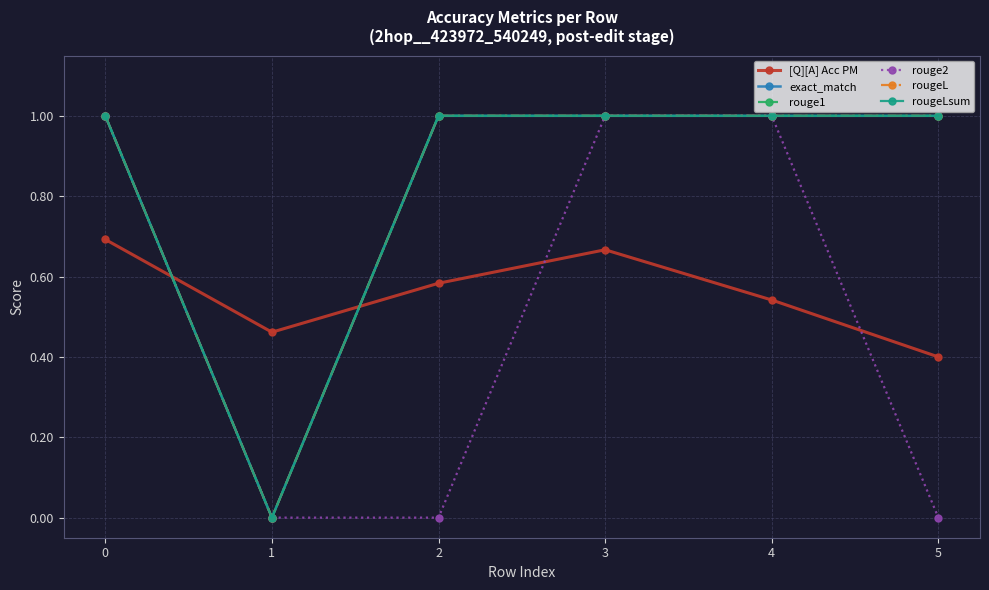

Which series has the widest spread of values?

exact_match